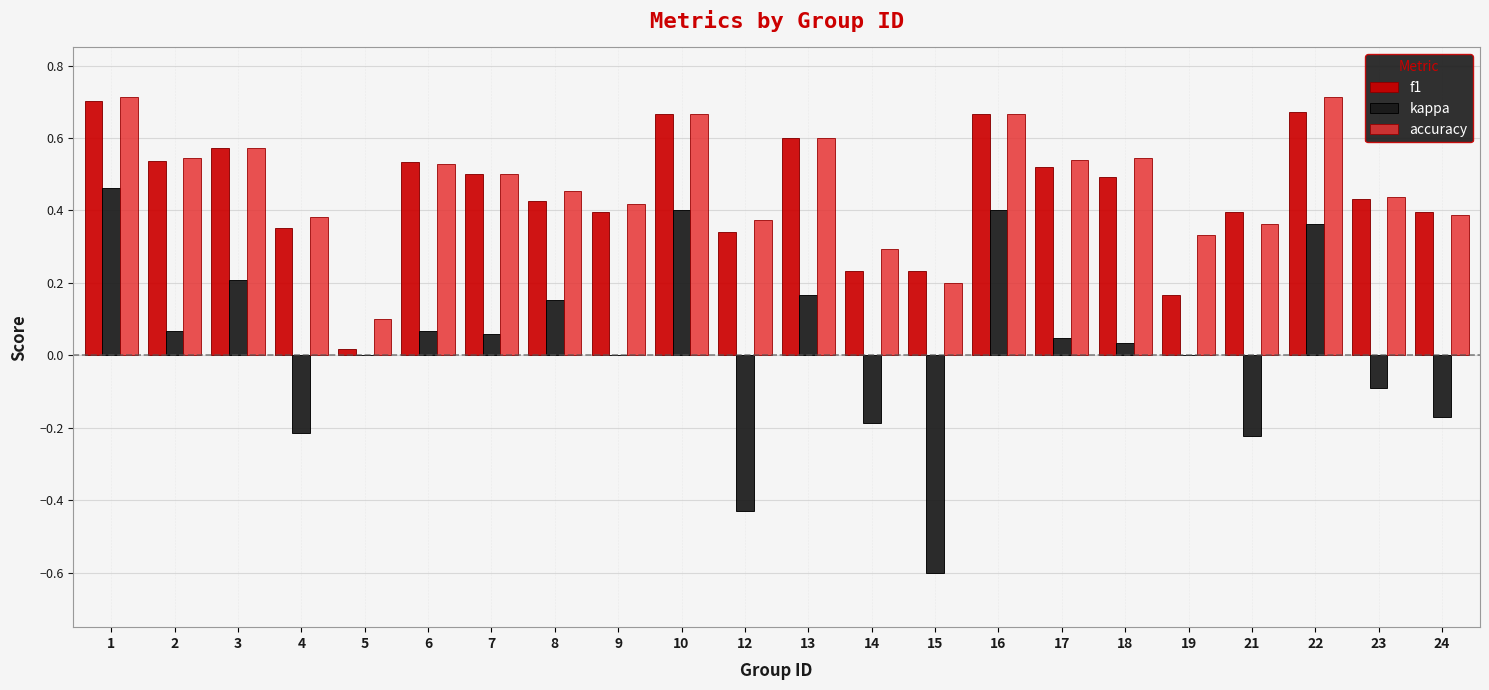

The value of kappa at 4 is -0.2. True or false?

True